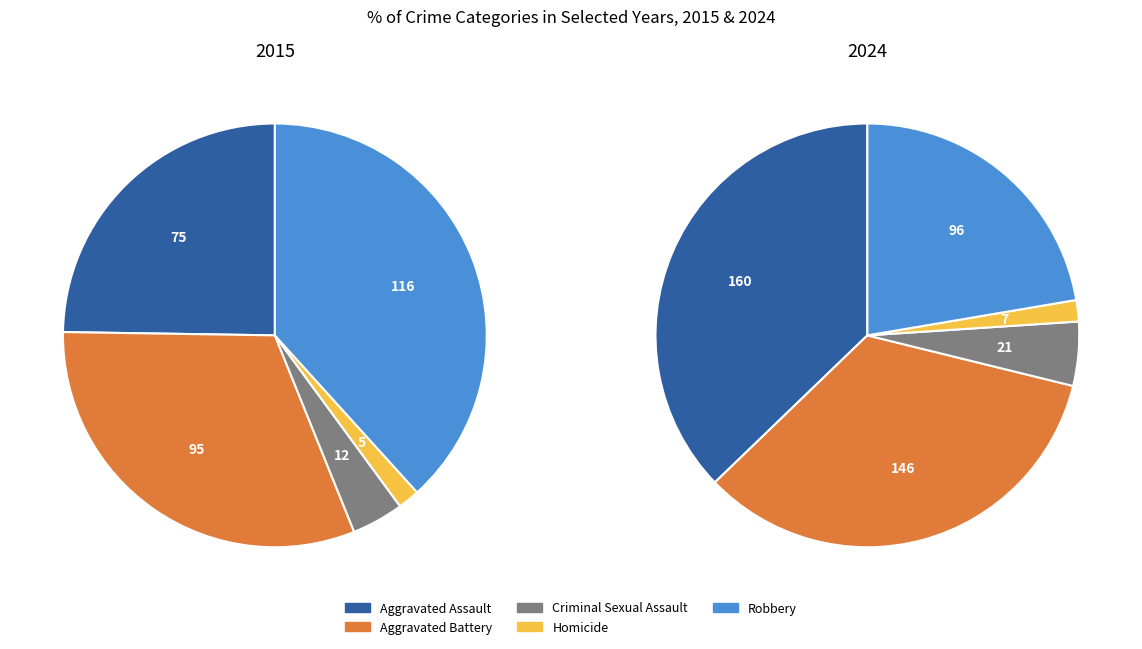

Rank the categories by value from highest to lowest.

Robbery, Aggravated Battery, Aggravated Assault, Criminal Sexual Assault, Homicide